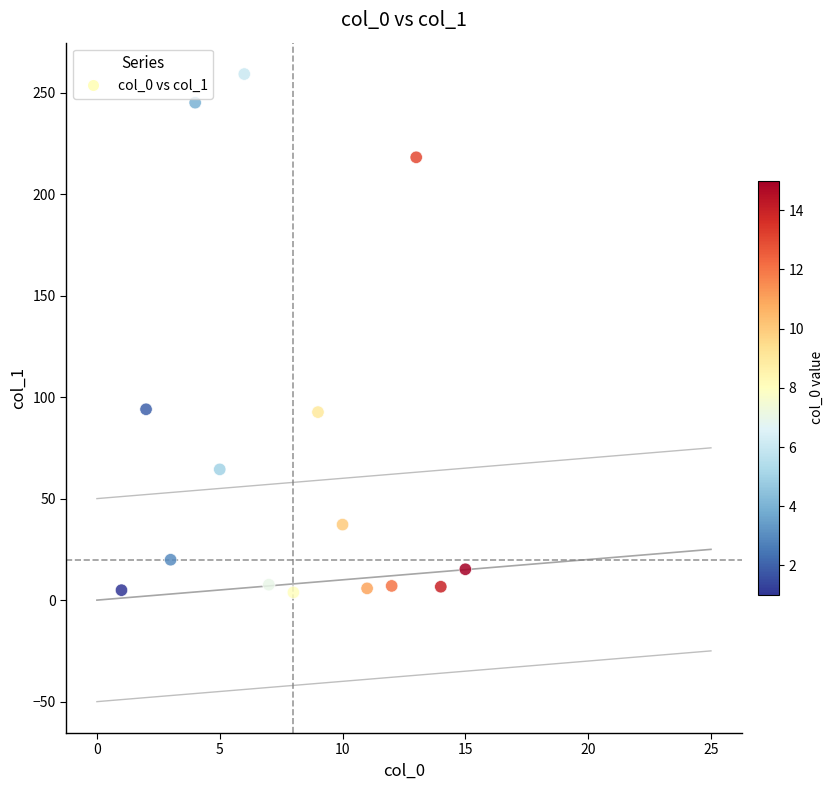

What is the range of Y values (max minus min)?

255.3